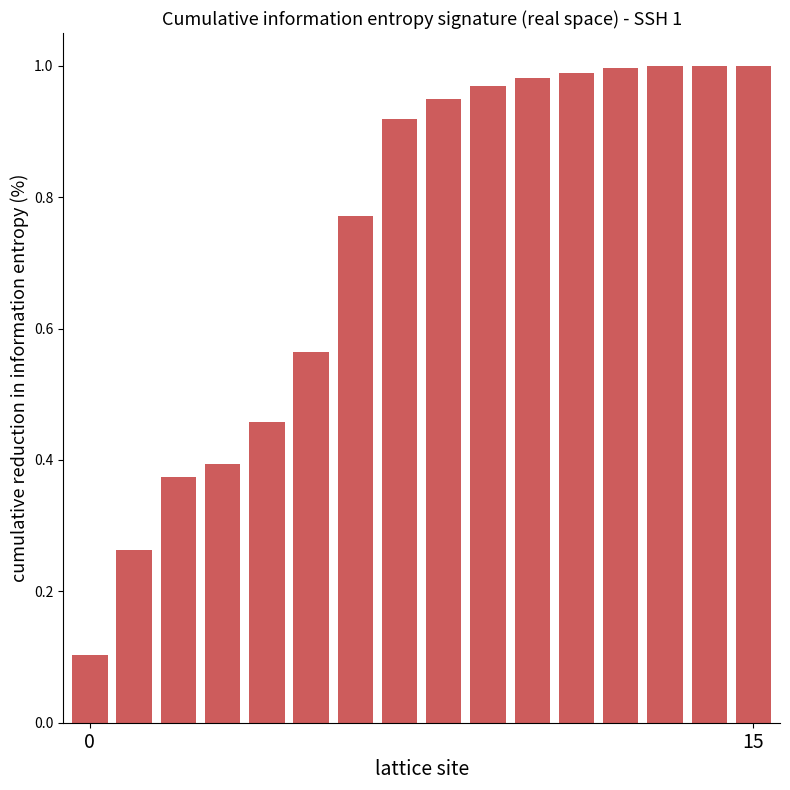

What is the average value?

0.7